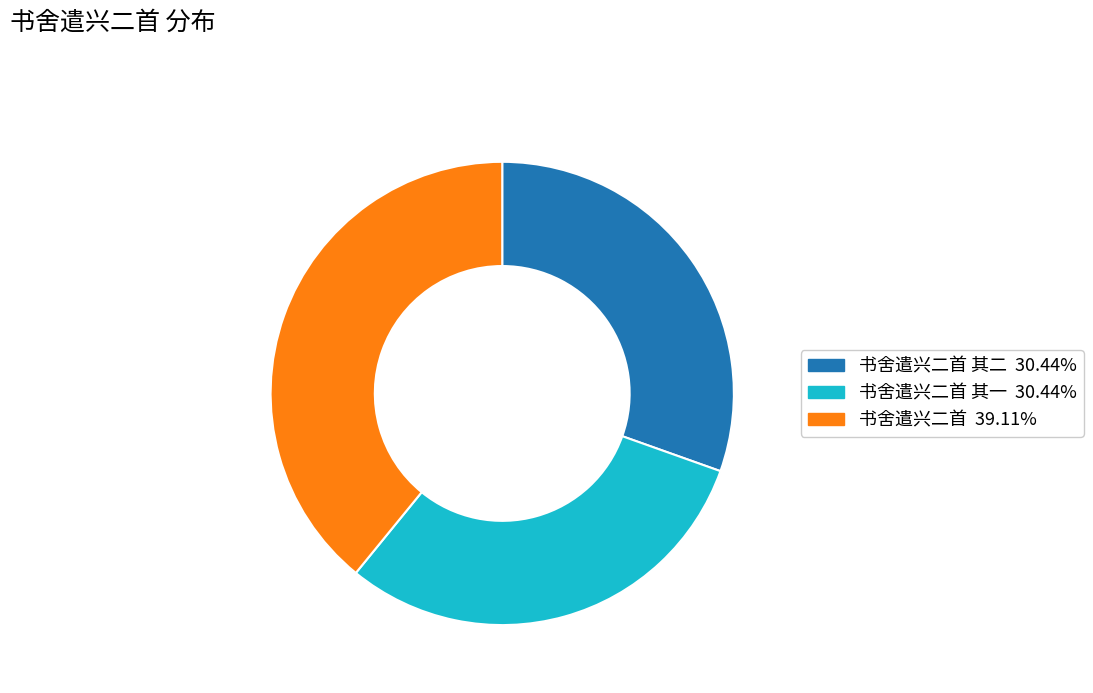

Is there a majority slice in this chart?

No